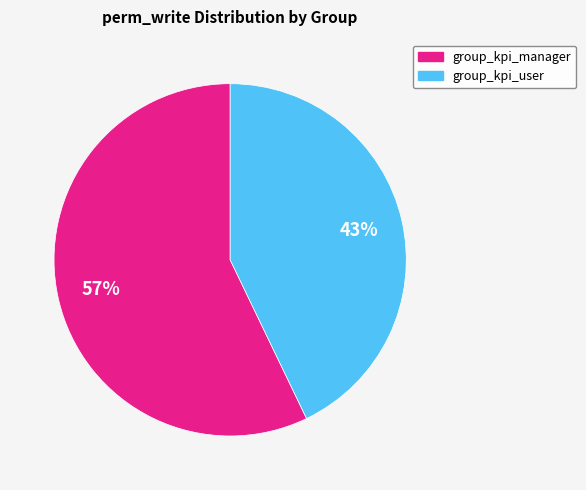

To the nearest percent, what is the difference between the largest and smallest slice percentages?

14%